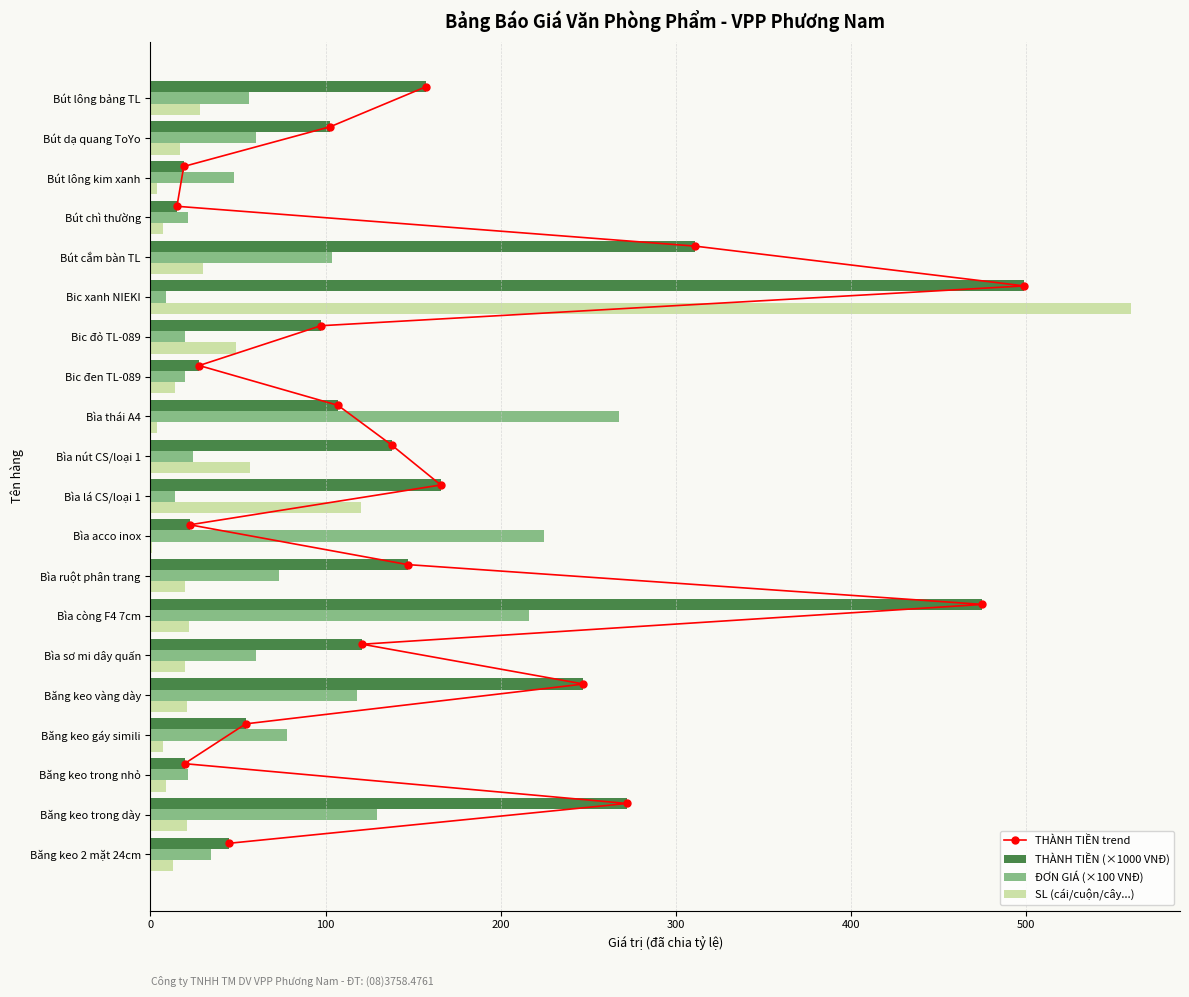

The value of SL (cái/cuộn/cây...) at Bìa sơ mi dây quấn is 20.0. True or false?

True